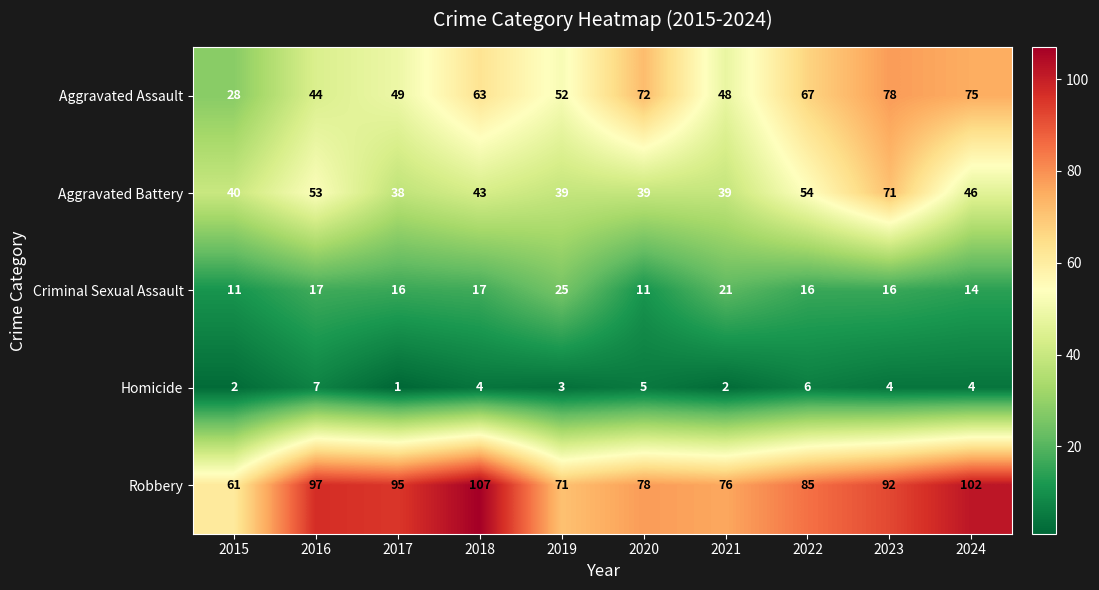

Which series has the widest spread of values?

Aggravated Assault